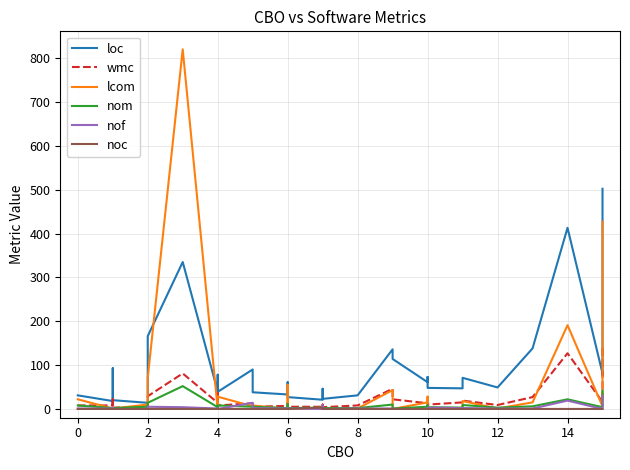

Reading right to left, list all the values displayed in this chart.

loc: 502	77	81	413	138	49	71	47	48	56	73	61	114	136	31	23	46	35	21	27	34	61	33	38	90	39	33	78	54	40	335	166	29	14	20	11	10	93	18	31
wmc: 146	23	16	127	27	9	19	15	10	13	17	13	22	46	8	4	7	10	5	5	8	14	7	5	13	8	6	36	12	14	81	29	6	5	3	1	2	27	8	8
lcom: 427	9	6	191	15	1	18	0	0	5	28	15	0	43	1	1	0	1	3	0	0	55	0	8	6	28	15	1	13	0	820	71	15	10	1	0	1	1	1	22
nom: 42	6	4	22	6	3	9	3	4	6	8	5	1	10	2	2	2	2	3	2	2	11	2	5	5	8	6	2	6	4	52	14	6	5	2	1	2	2	2	8
nof: 30	3	0	19	1	1	2	2	3	2	2	0	0	1	1	0	8	0	0	1	1	0	1	2	14	0	0	0	1	1	4	5	0	0	0	2	0	0	1	1
noc: 0	0	0	0	0	0	0	0	0	0	0	0	0	0	0	0	0	0	3	0	0	0	0	0	0	0	0	0	0	0	0	0	0	0	0	0	0	0	0	0